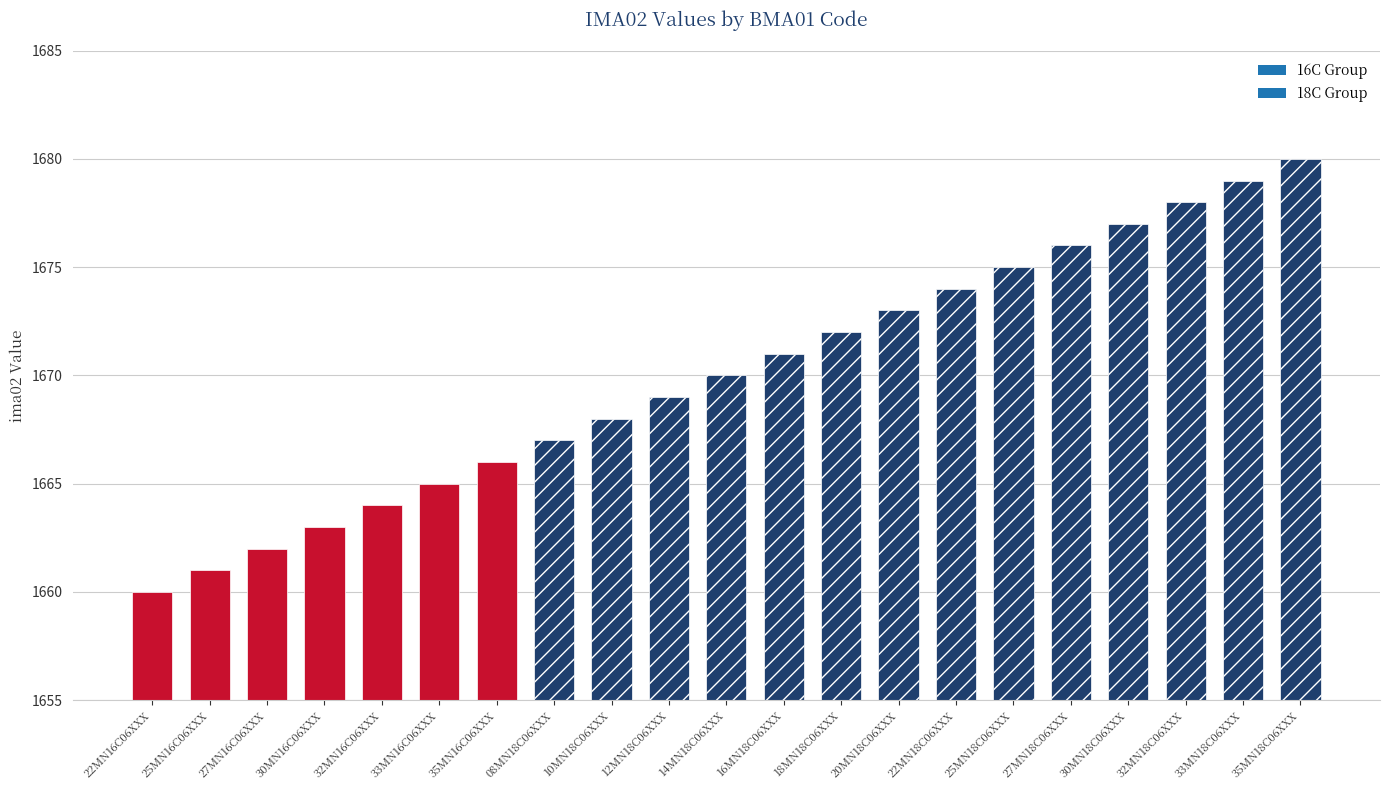

How many categories are shown in the chart?

21